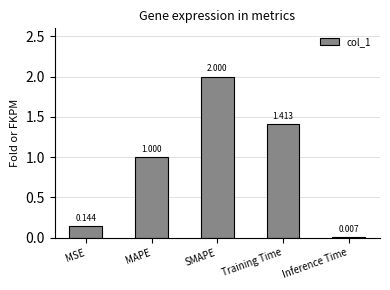

Where is the data nearest to the value 1?

MAPE